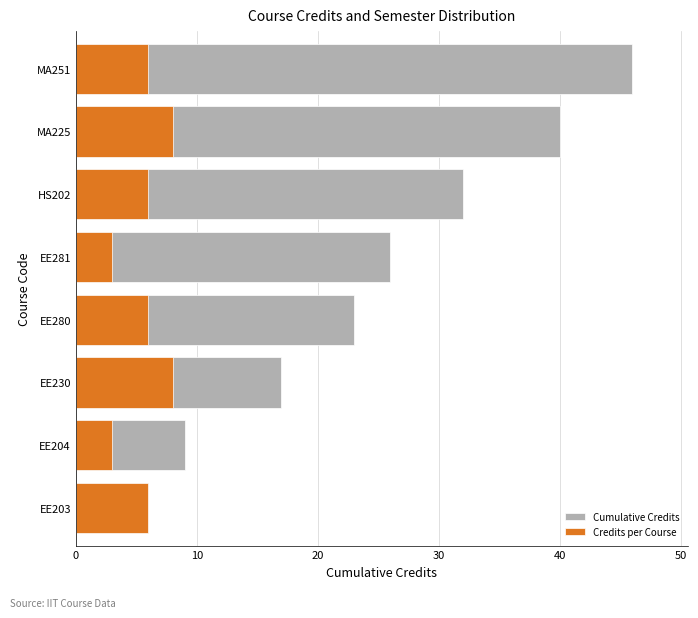

What is the average value of the Cumulative Credits series?

25